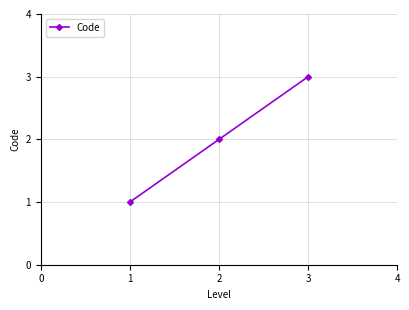

Which category has the lowest value across all series?

1